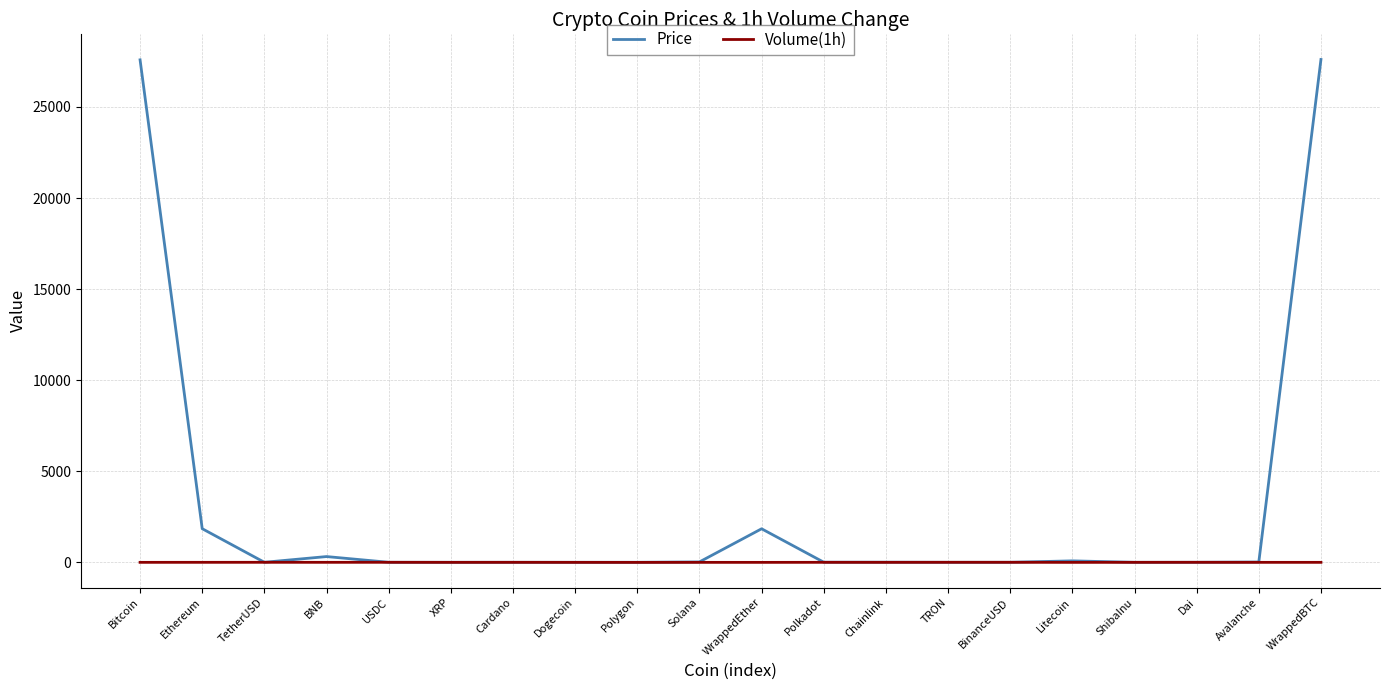

What is the greatest value displayed?

27607.3